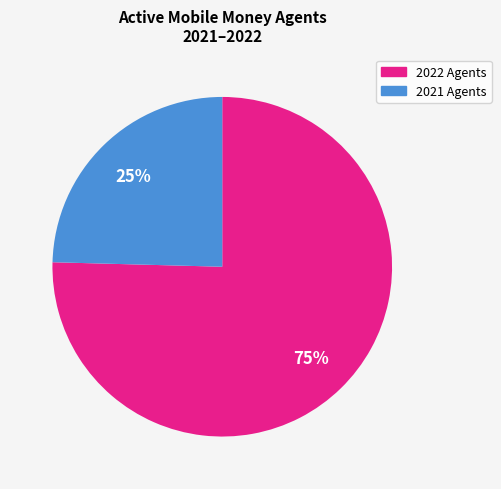

To the nearest percent, what is the average slice percentage?

50%